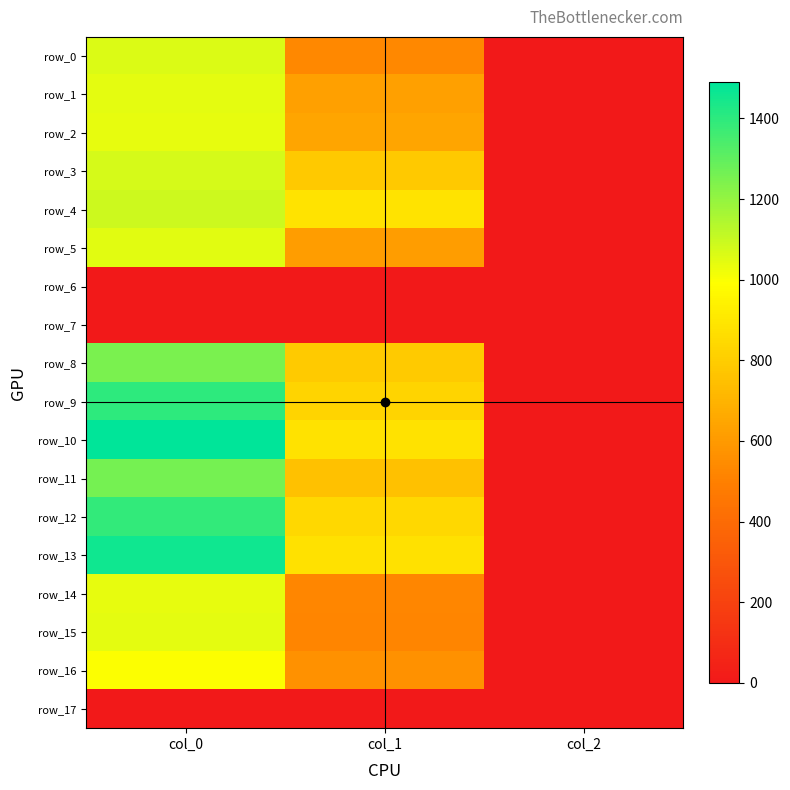

Reading left to right, extract all data points from this chart.

row_0: col_0=1060.0	col_1=529.9	col_2=2.0
row_1: col_0=1043.3	col_1=627.8	col_2=2.0
row_2: col_0=1040.0	col_1=644.6	col_2=2.0
row_3: col_0=1073.3	col_1=783.0	col_2=2.0
row_4: col_0=1093.3	col_1=887.6	col_2=2.0
row_5: col_0=1053.3	col_1=614.2	col_2=2.0
row_6: col_0=0.0	col_1=0.0	col_2=0.0
row_7: col_0=0.0	col_1=0.0	col_2=0.0
row_8: col_0=1246.7	col_1=789.8	col_2=2.0
row_9: col_0=1400.0	col_1=826.9	col_2=2.0
row_10: col_0=1490.0	col_1=880.9	col_2=2.0
row_11: col_0=1260.0	col_1=756.0	col_2=2.0
row_12: col_0=1386.7	col_1=840.4	col_2=2.0
row_13: col_0=1456.7	col_1=877.5	col_2=2.0
row_14: col_0=1040.0	col_1=526.5	col_2=2.0
row_15: col_0=1046.7	col_1=519.8	col_2=2.0
row_16: col_0=1000.0	col_1=567.0	col_2=2.0
row_17: col_0=0.0	col_1=0.0	col_2=0.0